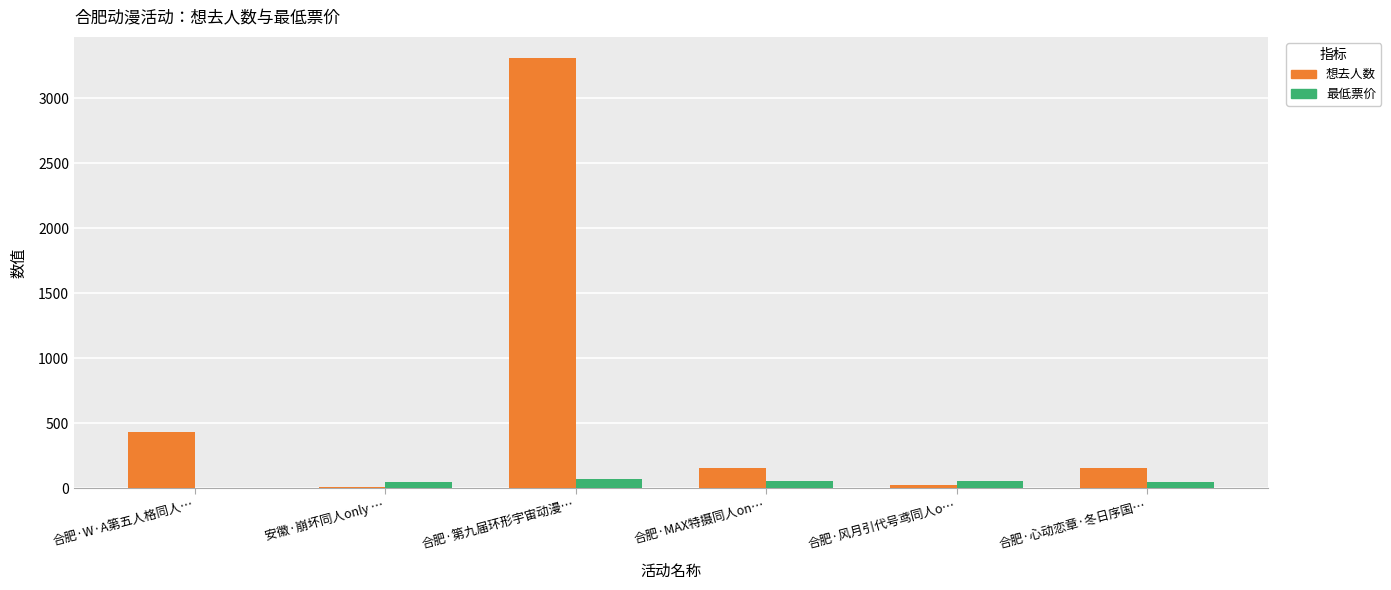

Where is 想去人数 nearest to the value 1657?

合肥·W·A第五人格同人…